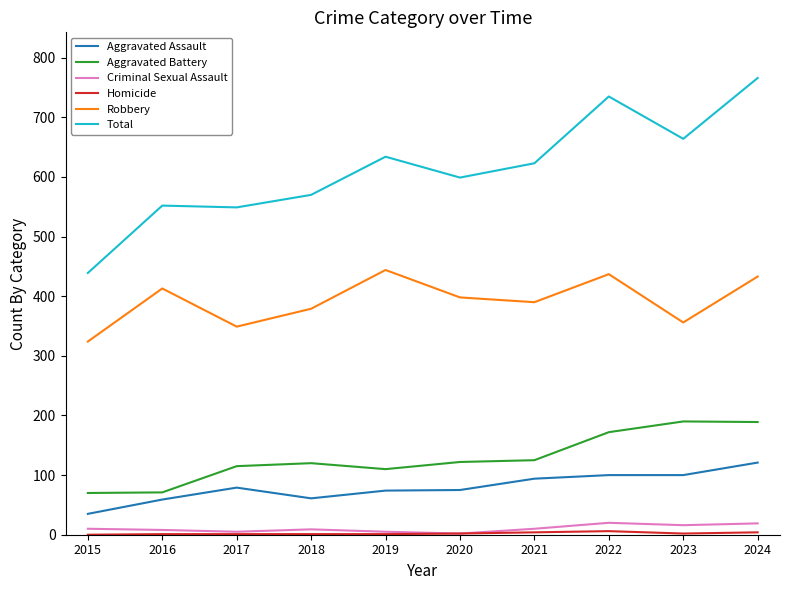

At which category is the sum across all series the highest?

2024